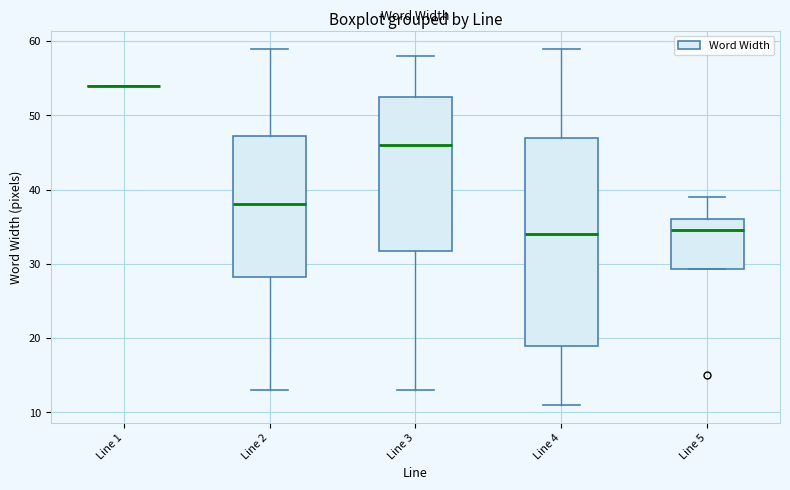

Reading left to right, read every box against the y-axis: the position of its median line, the range the box covers, and the ends of its whiskers. The values are not printed on the chart, so give them approximately, as read against the axis.

Line 1: box collapsed to a line at 54, whiskers 54 to 54
Line 2: median 38, box 28 to 47, whiskers 13 to 59
Line 3: median 46, box 32 to 53, whiskers 13 to 58
Line 4: median 34, box 19 to 47, whiskers 11 to 59
Line 5: median 35, box 29 to 36, whiskers 29 to 39